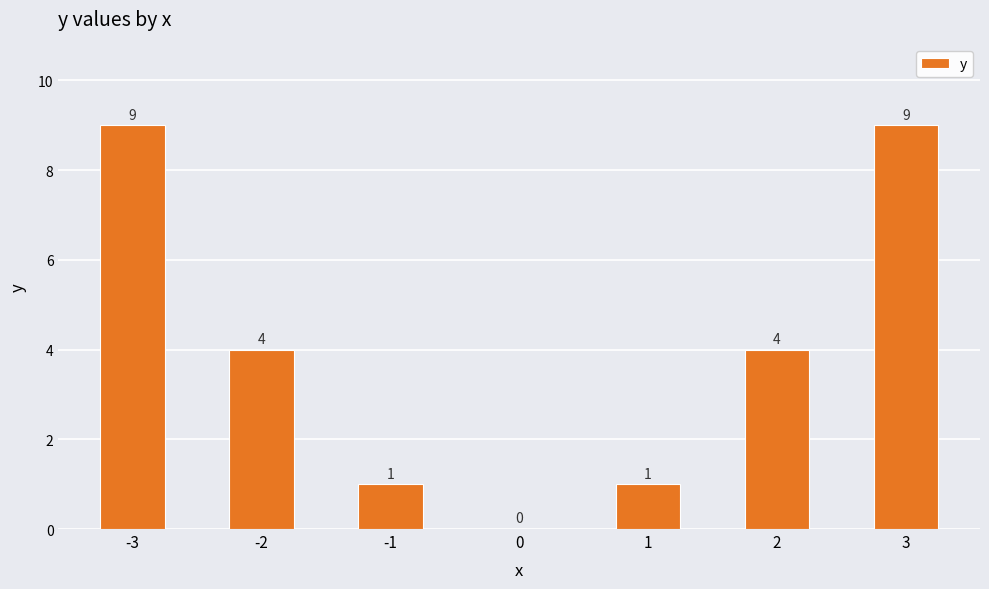

How many values are between 1 and 9?

6